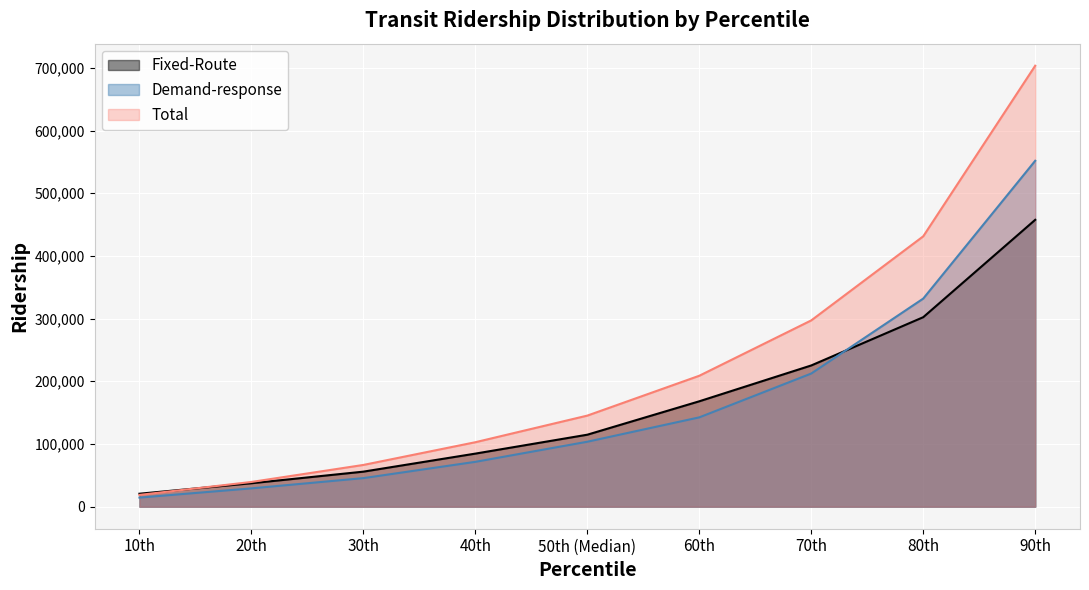

Is the value of Total at 90th greater than the value of Demand-response at 20th?

Yes